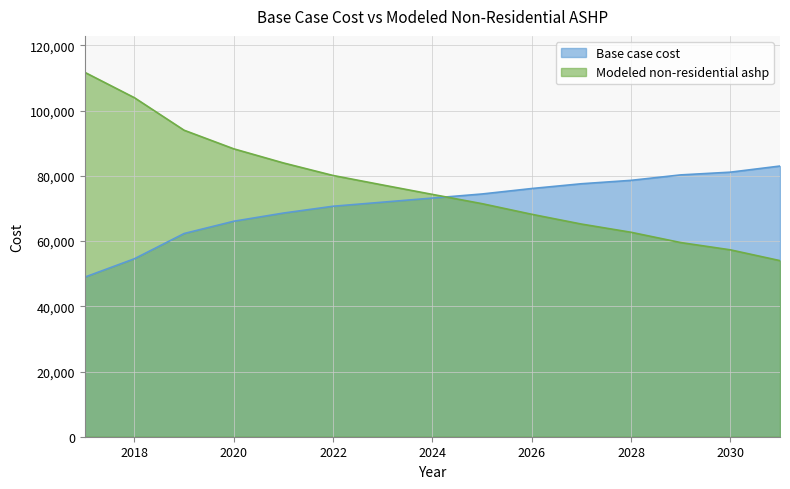

Reading right to left, extract all data points from this chart.

Base case cost: 83005.9	81124.8	80288.8	78616.7	77571.6	76108.5	74436.4	73182.3	71928.2	70674.2	68584.0	66075.9	62313.6	54580.1	48936.8
Modeled non-residential ashp: 53998.7	57310.2	59541.5	62694.4	65213.3	68210.6	71464.8	74309.8	77191.0	80109.4	83955.1	88284.4	93987.5	103955.5	111742.1